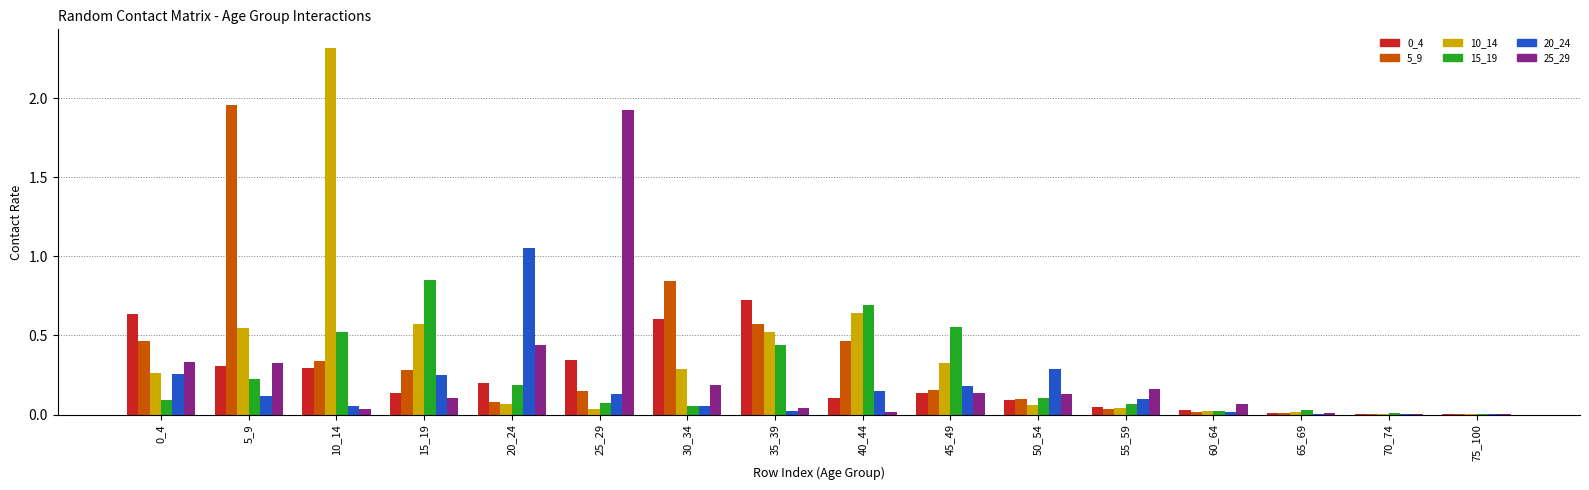

Is the value of 15_19 at 35_39 greater than the value of 10_14 at 30_34?

Yes